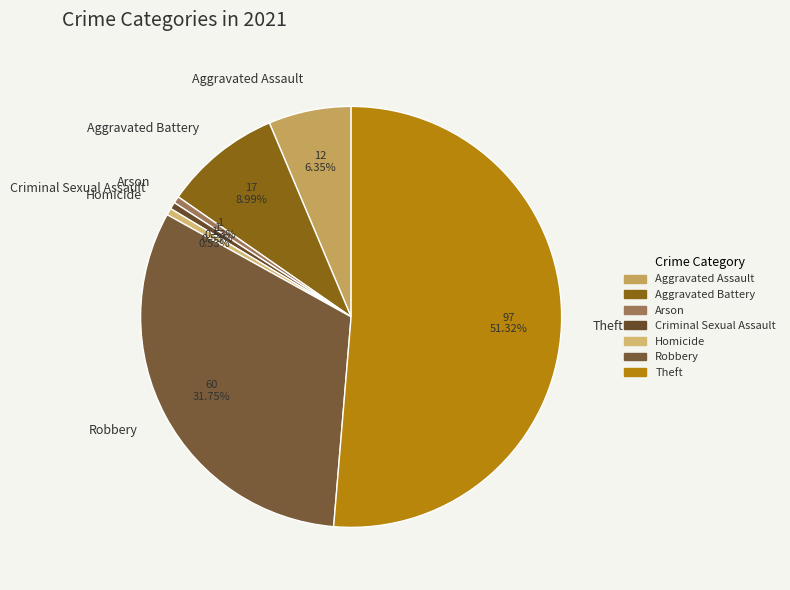

How many segments does this pie chart have?

7